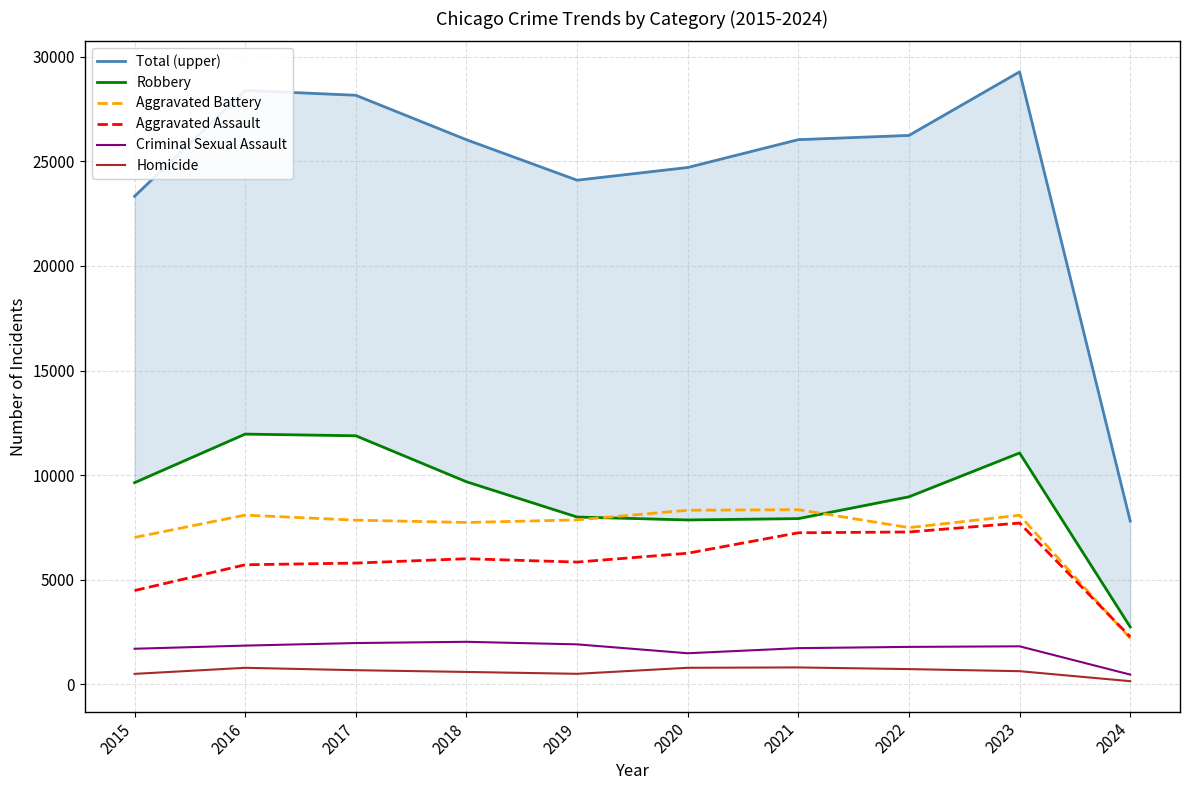

How many categories are shown in the chart?

10